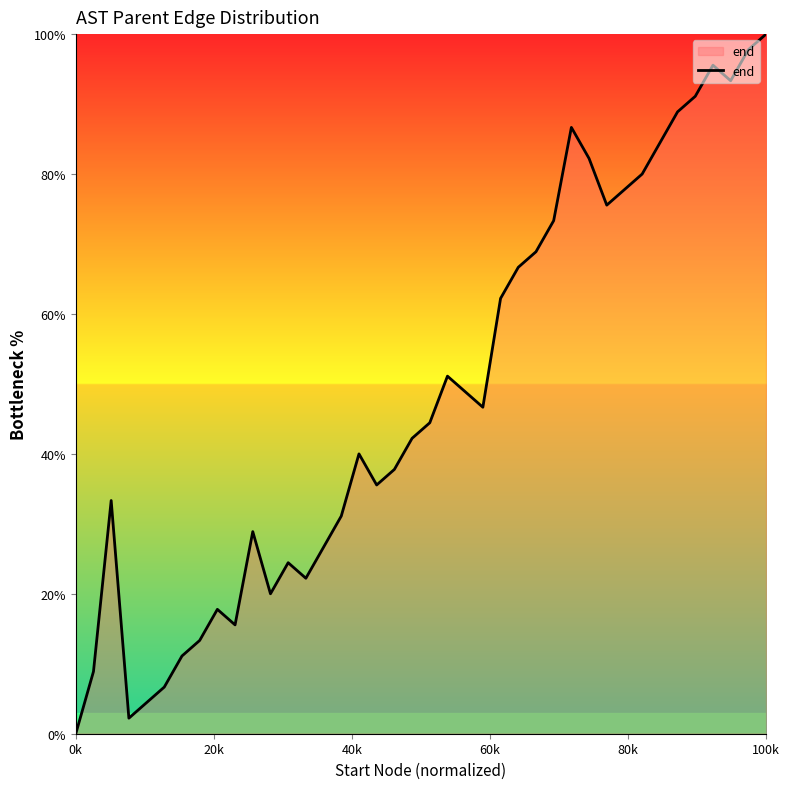

What is the difference between the maximum and minimum values?

100.0